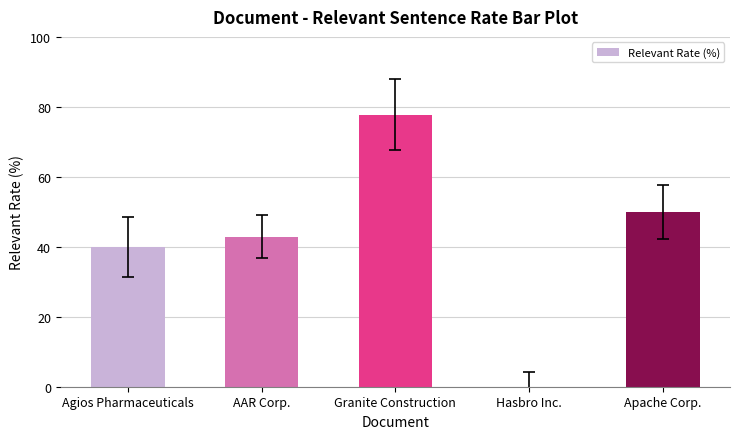

Count the number of categories in the chart.

5